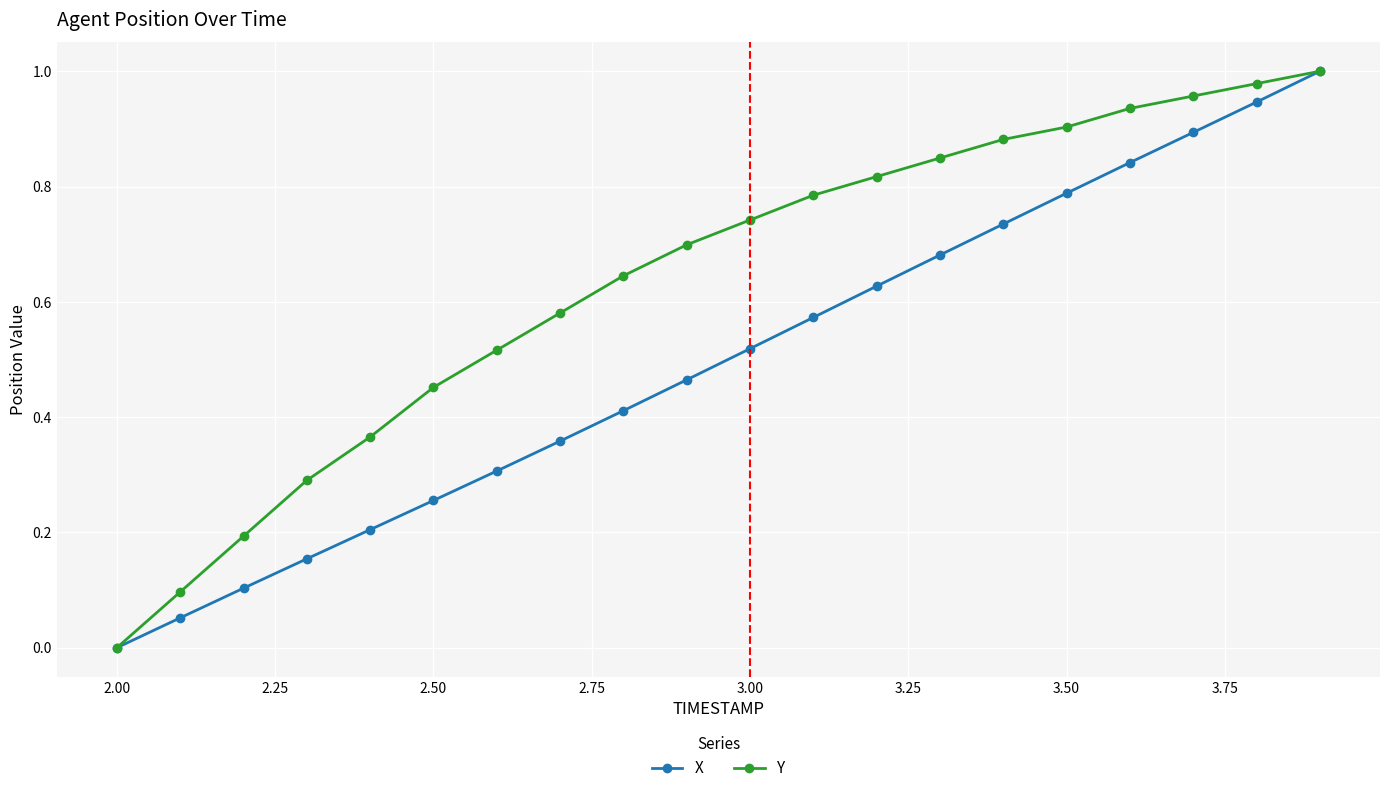

Which series has the largest total across all categories?

Y